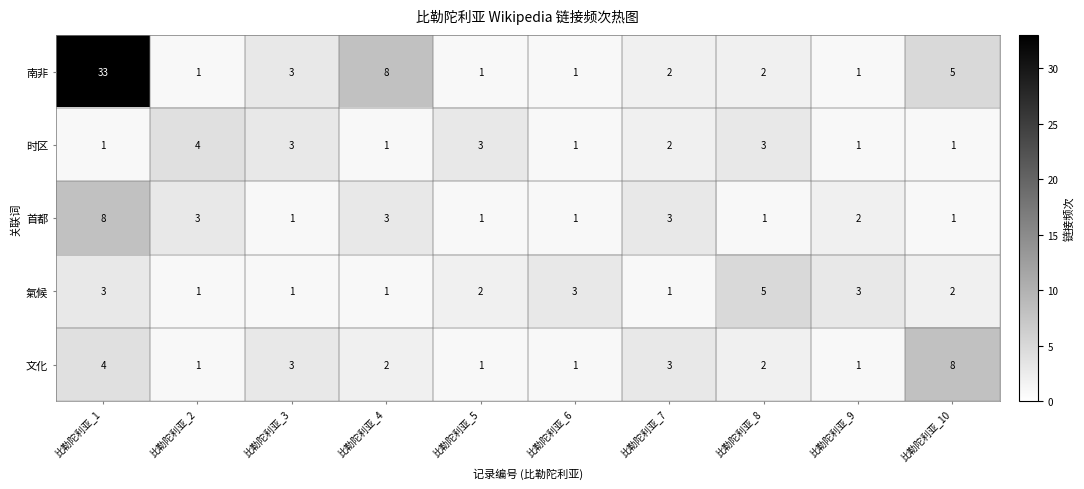

Which series has the largest total across all categories?

南非